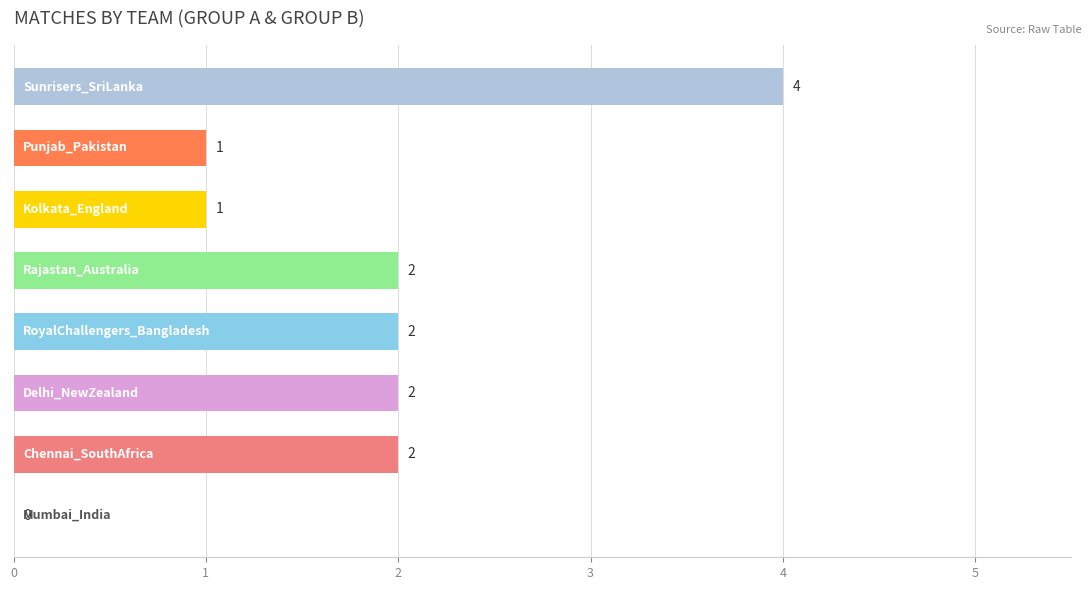

What is the sum of all values?

14